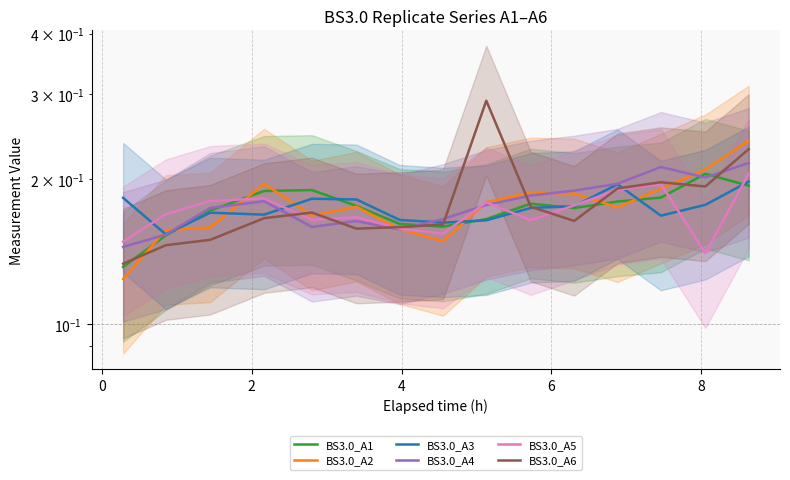

Is it true that BS3.0_A3 equals 0.2 at 8?

True